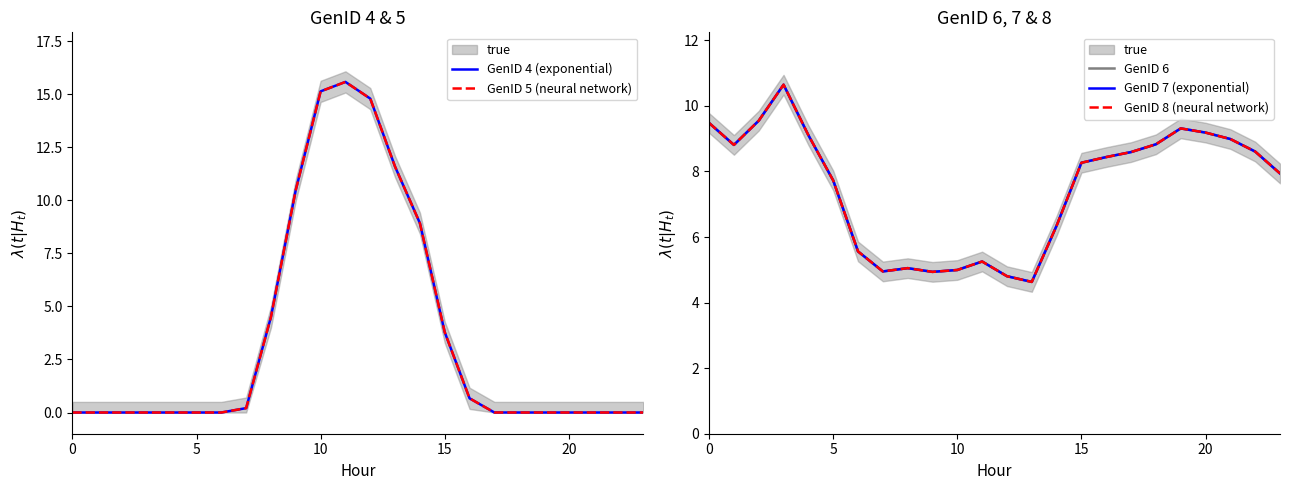

After their last crossing, which series has the higher values: GenID 5 (neural network) or GenID 6?

GenID 6